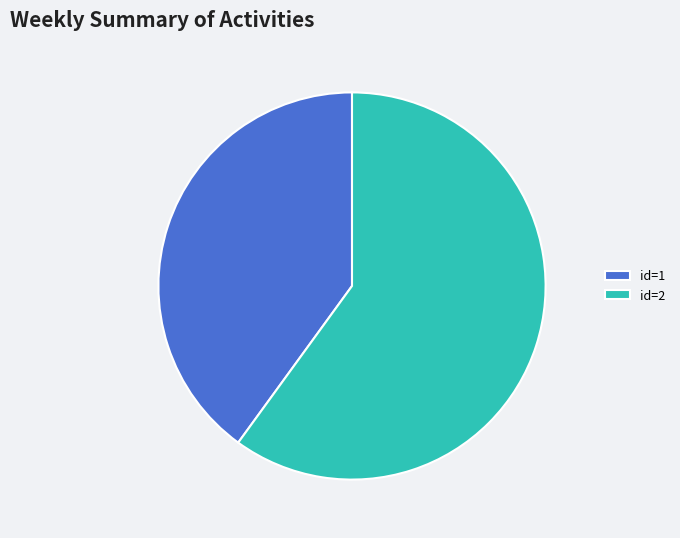

What is the majority slice?

id=2